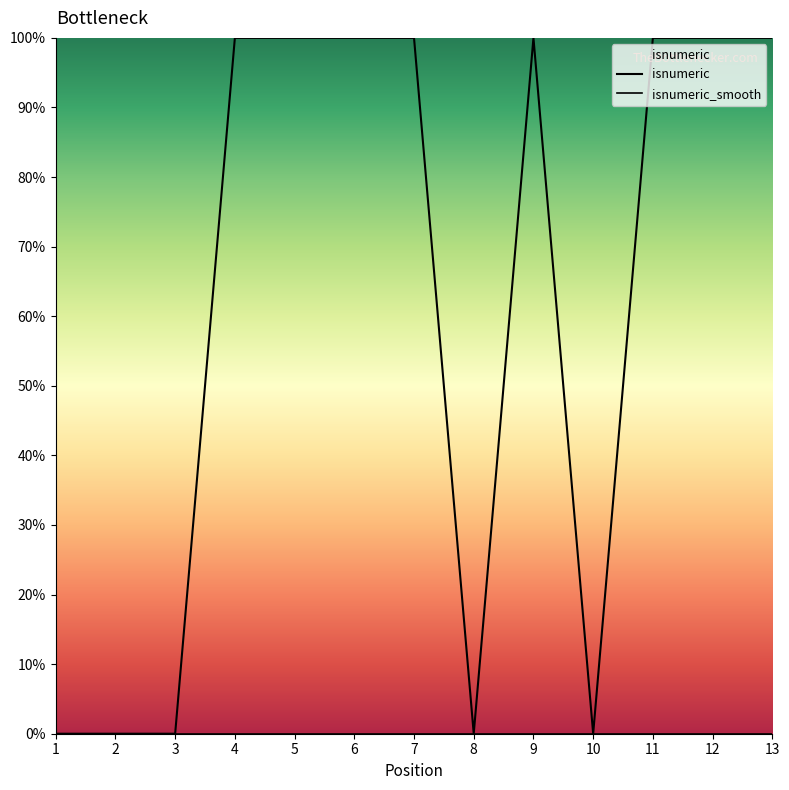

Reading left to right, extract all data points from this chart.

0	0	0	1	1	1	1	0	1	0	1	1	1